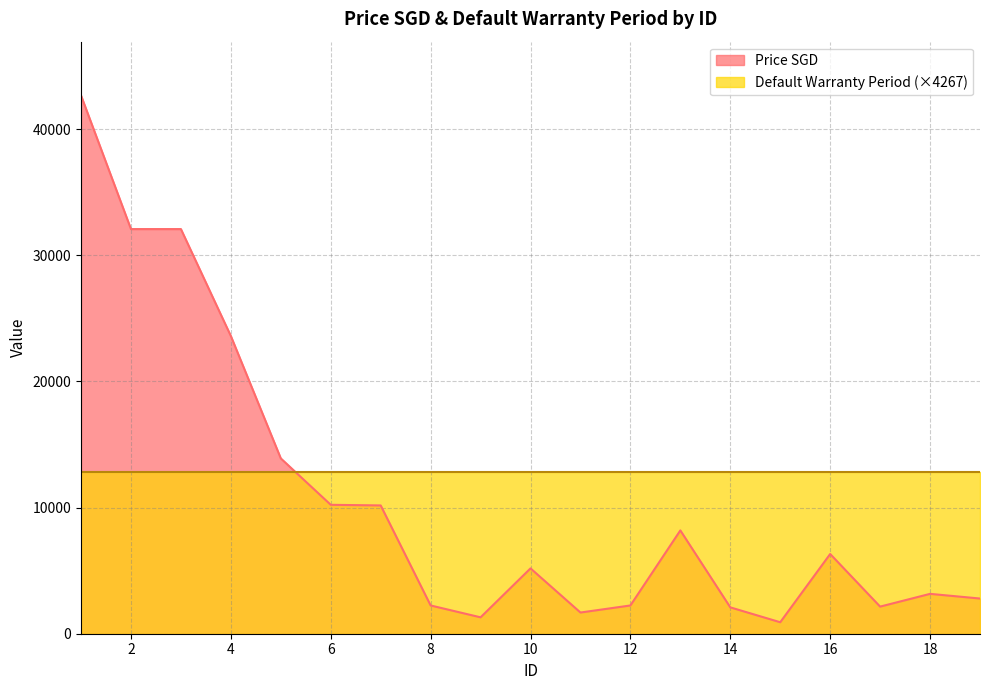

What is the greatest value displayed?

42670